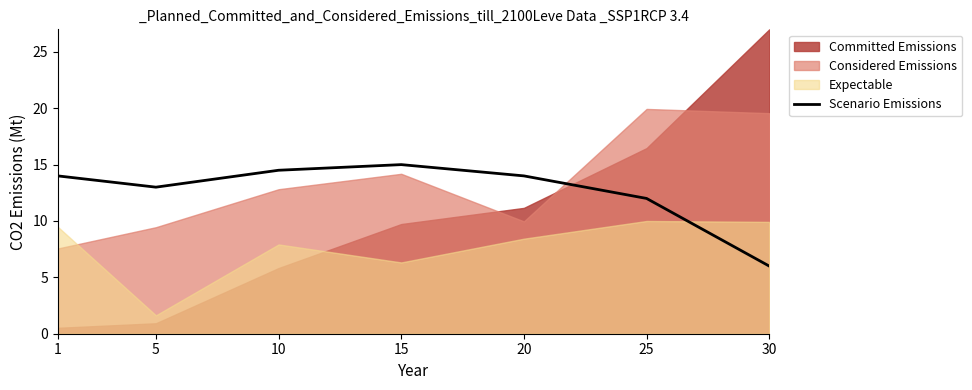

Reading left to right, transcribe all the data shown in this chart.

14.0	13.0	14.5	15.0	14.0	12.0	6.0